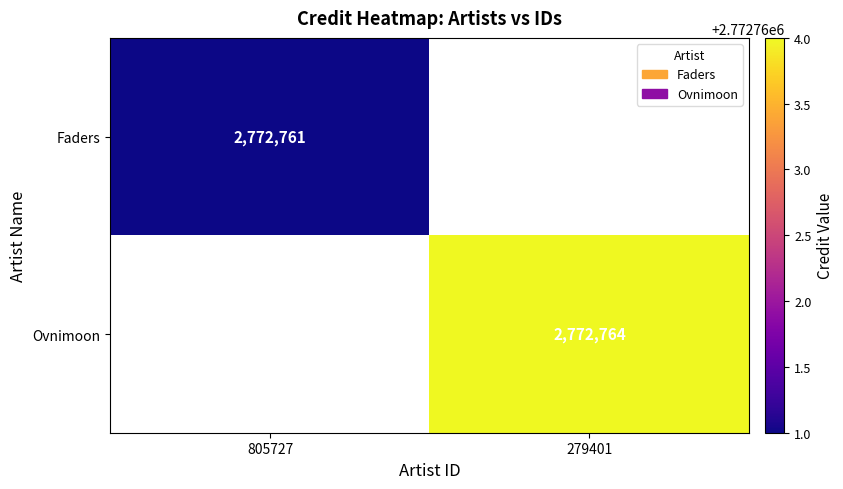

Which category has the lowest value across all series?

805727